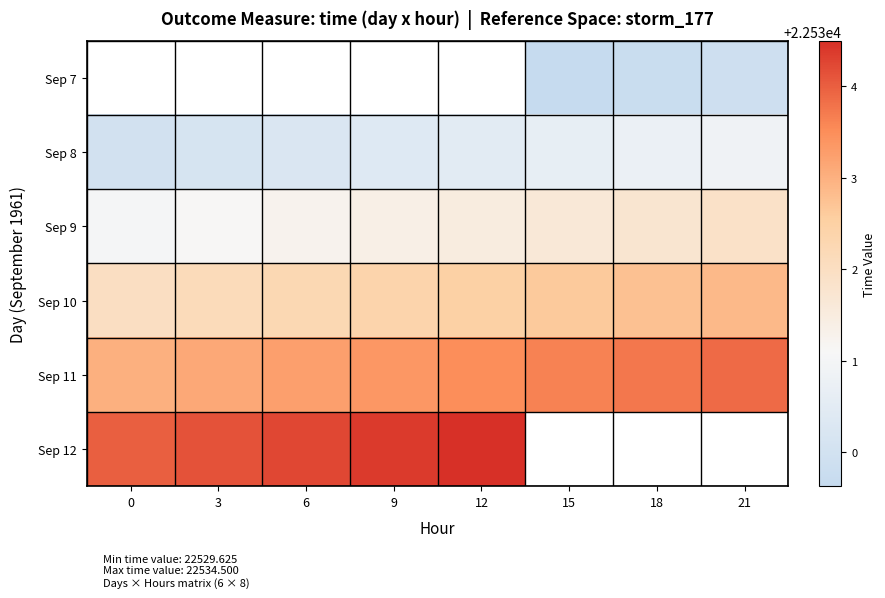

How many data points does each series have?

8